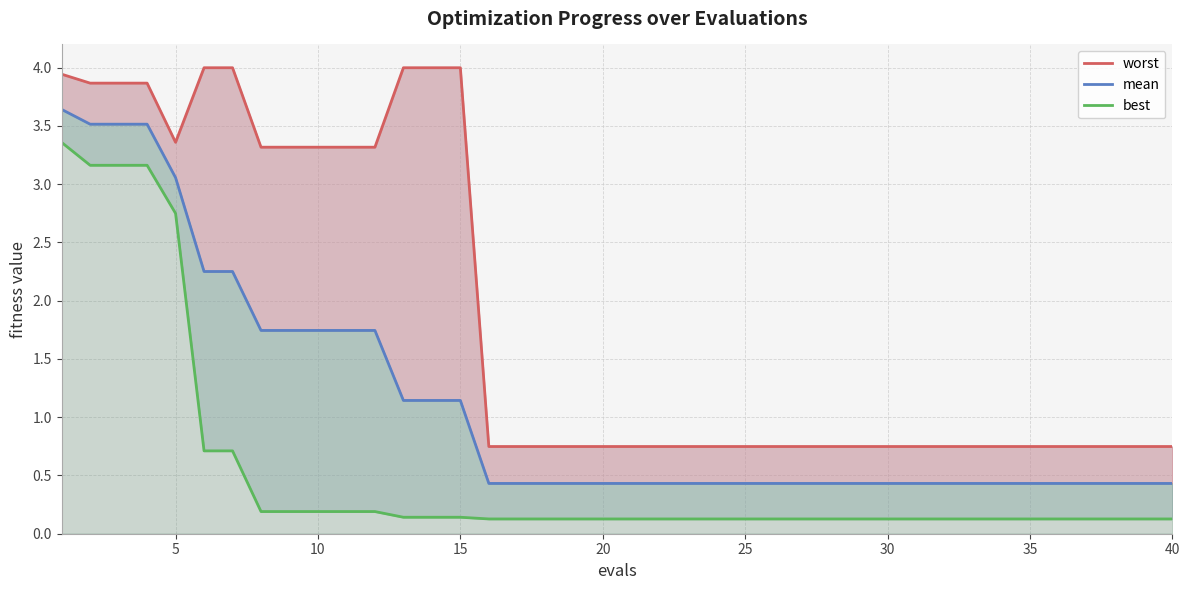

What is the maximum value for mean?

3.6